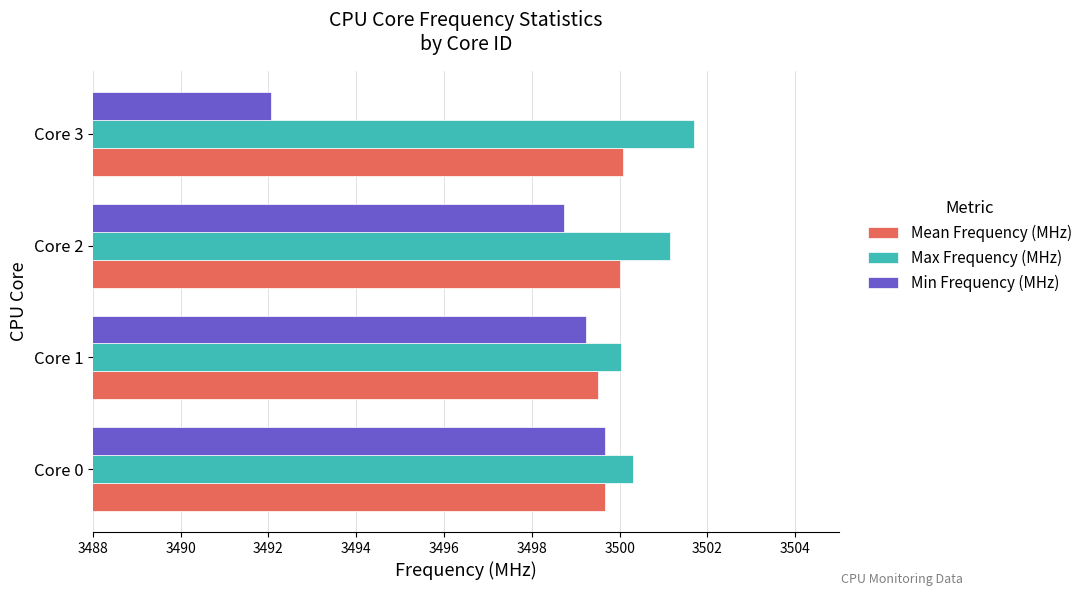

Which series has the widest spread of values?

Min Frequency (MHz)